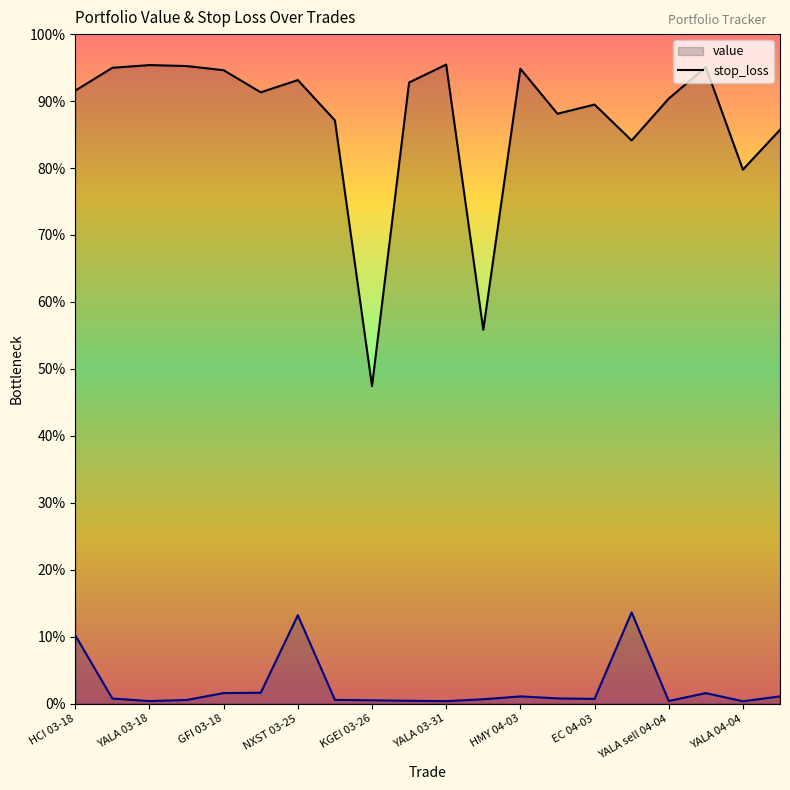

Count the number of categories in the chart.

20